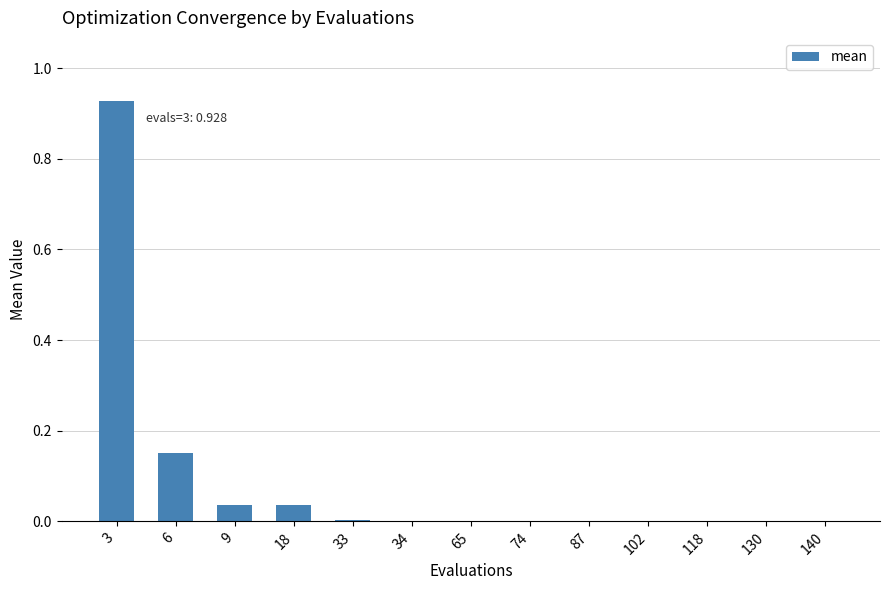

Which has a higher value, 34 or 6?

6